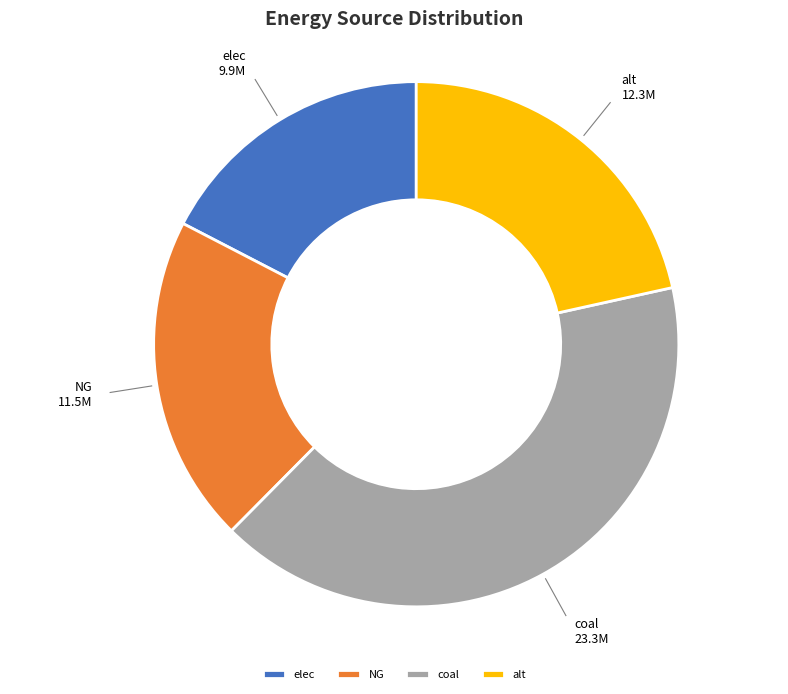

Is it true that alt is 36% of the pie?

False